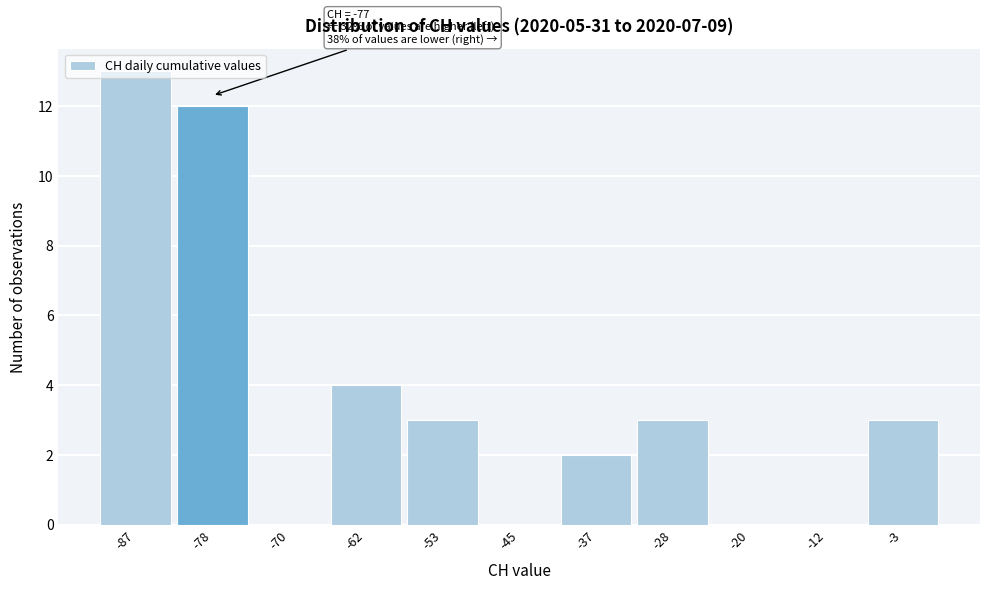

Over which range of the x-axis is the bar tallest?

-91 to -83